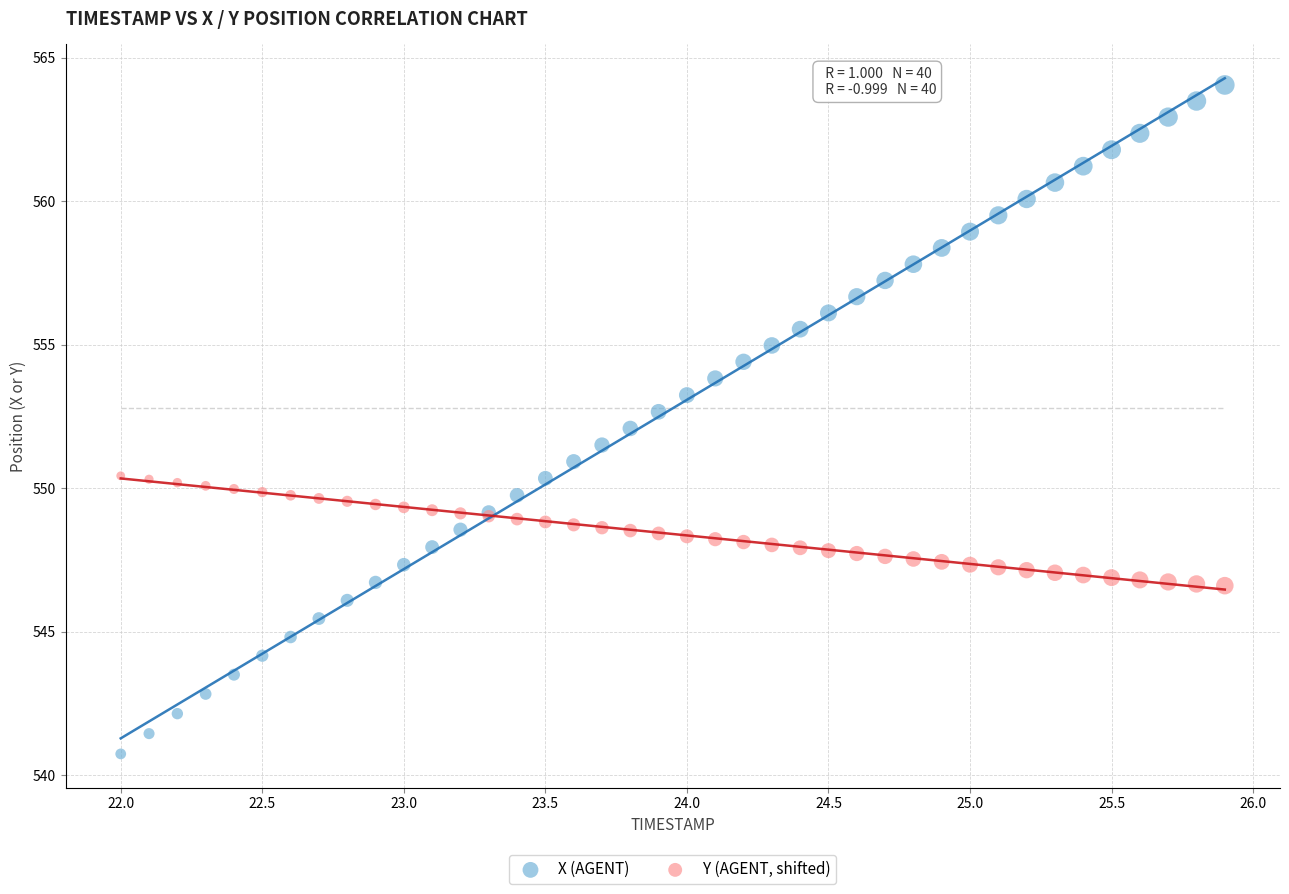

What is the X range (max minus min) for the scatter plot?

3.9